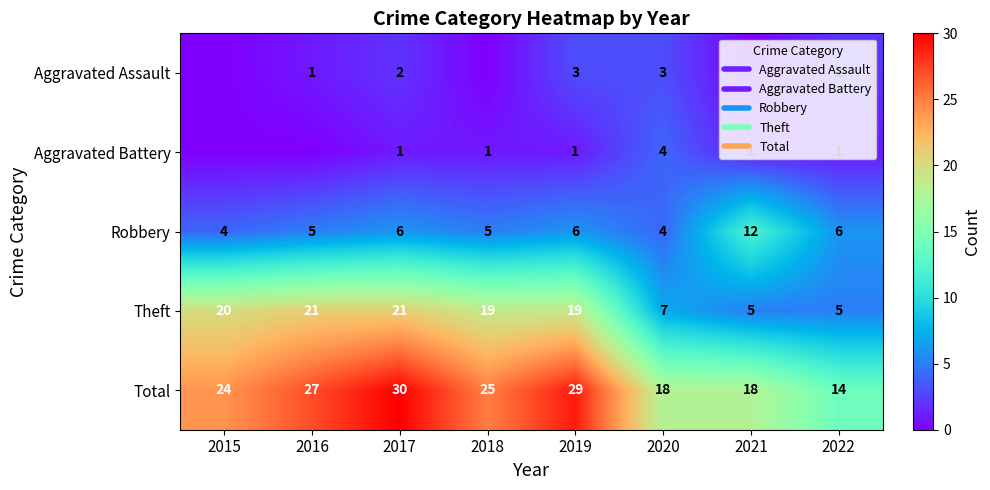

What is the approximate value of Robbery at 2021?

12